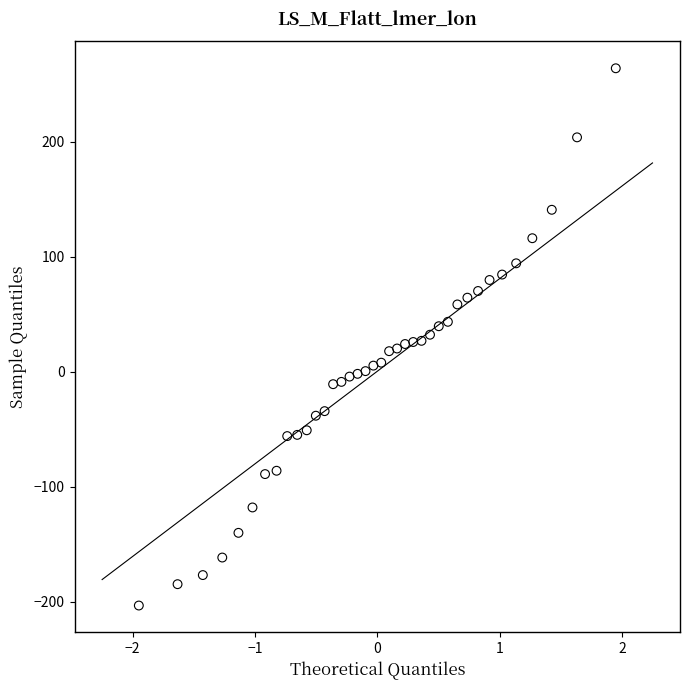

What is the range of X values (max minus min)?

3.9